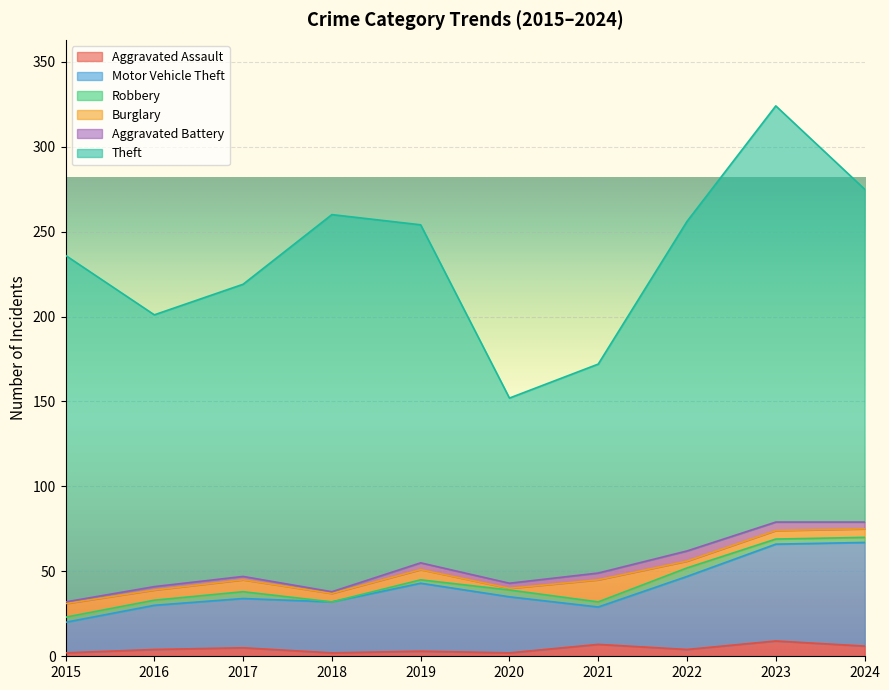

The Robbery series shows 5 at 2022. True or false?

True